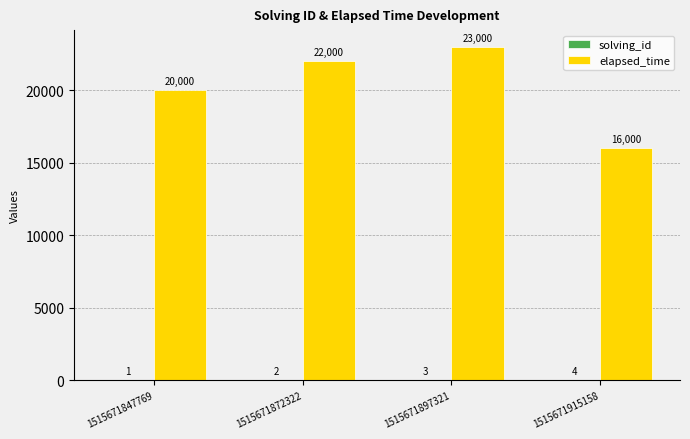

Which series changed the most between 1515671872322 and 1515671897321?

elapsed_time